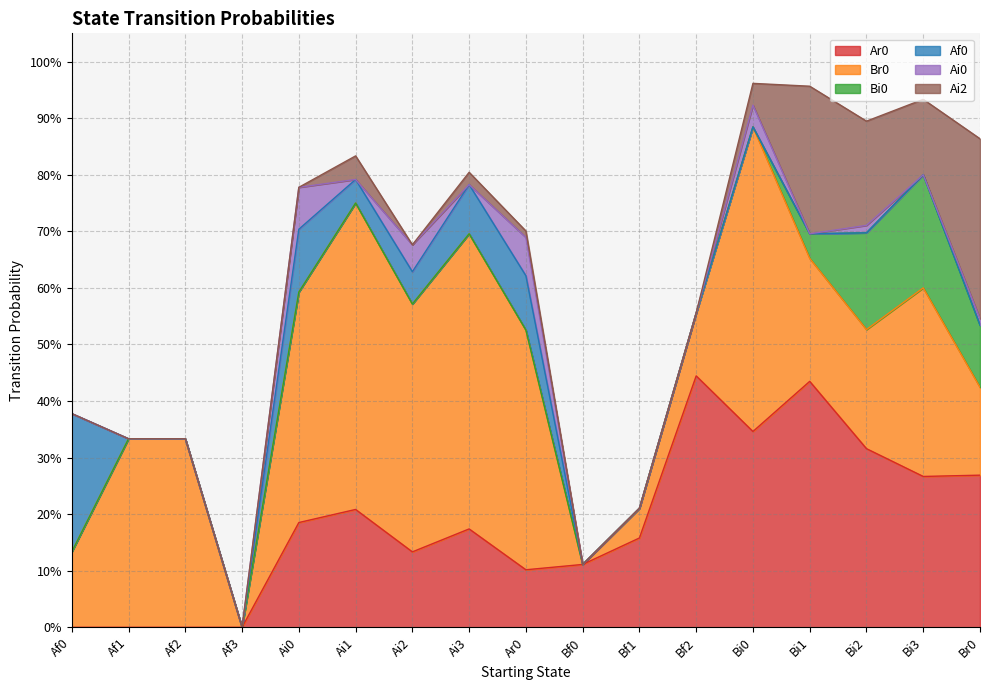

What is the label of the 2nd point from the left?

Af1